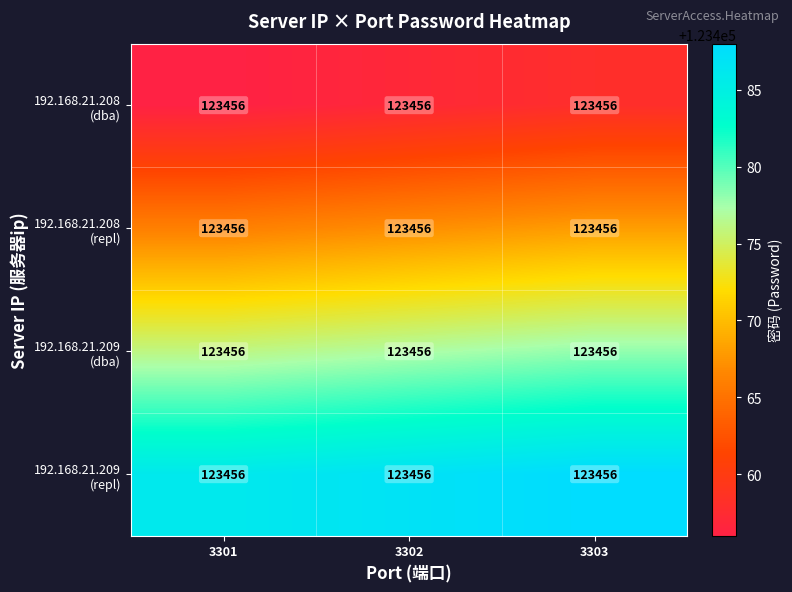

The 192.168.21.208 (dba) series shows 187092 at 3302. True or false?

False